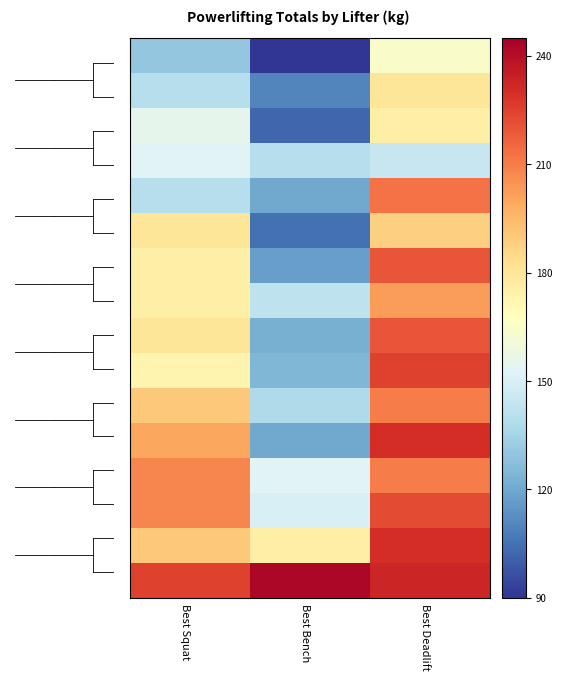

What is the total value across all series at Best Bench?

2152.5